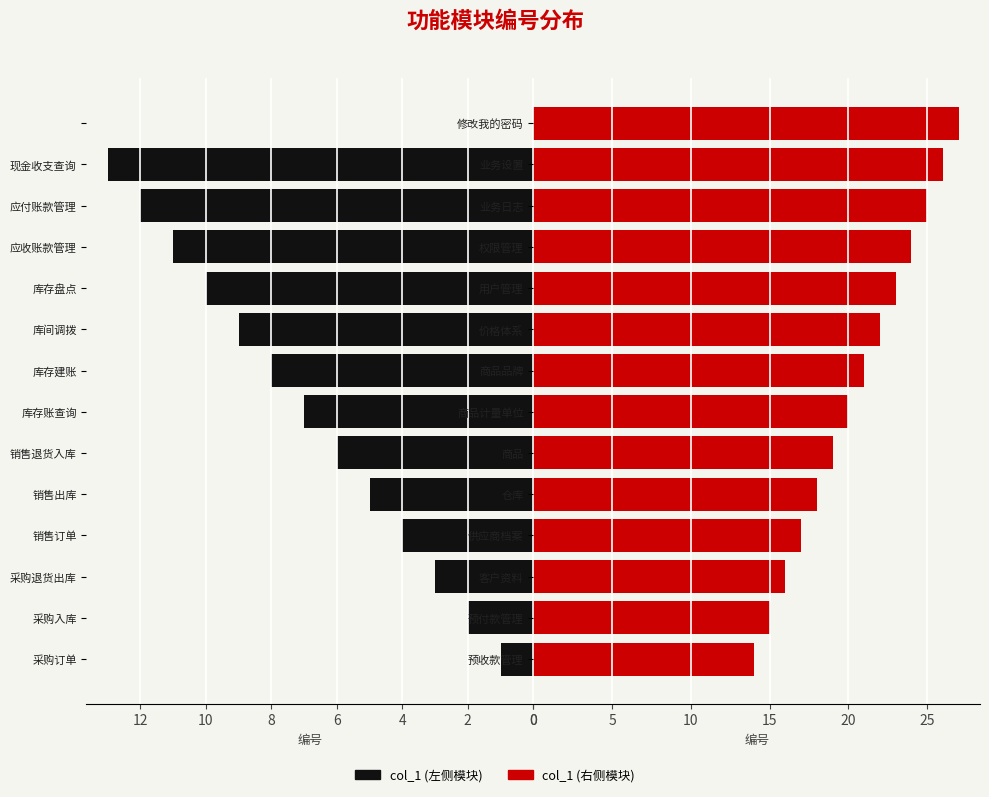

At how many categories does at least one series exceed 25?

2